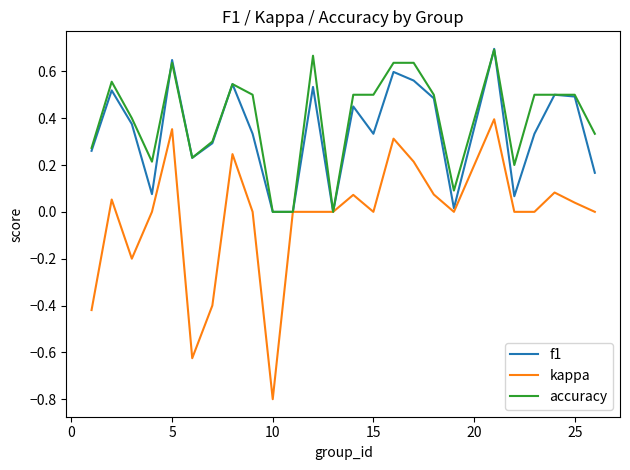

Which series has the largest range (max minus min)?

kappa